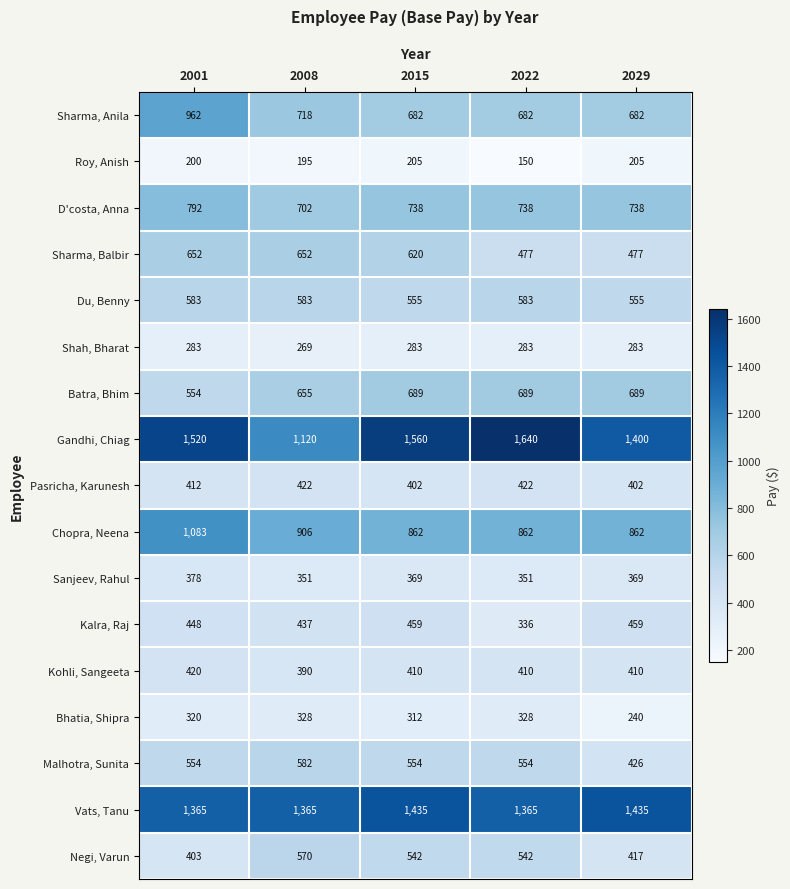

At which label does D'costa, Anna first exceed 738?

2001